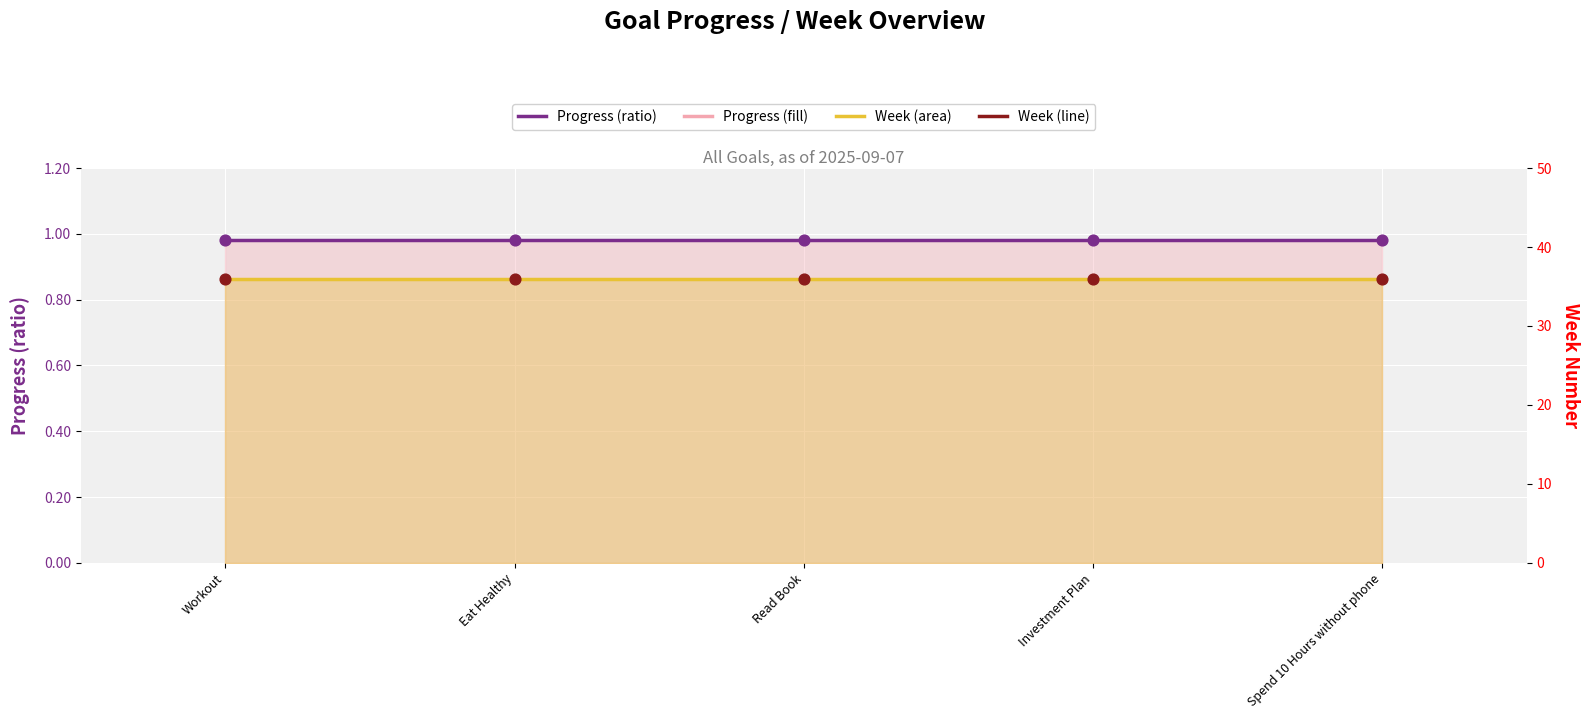

At which category is the sum across all series the highest?

Workout